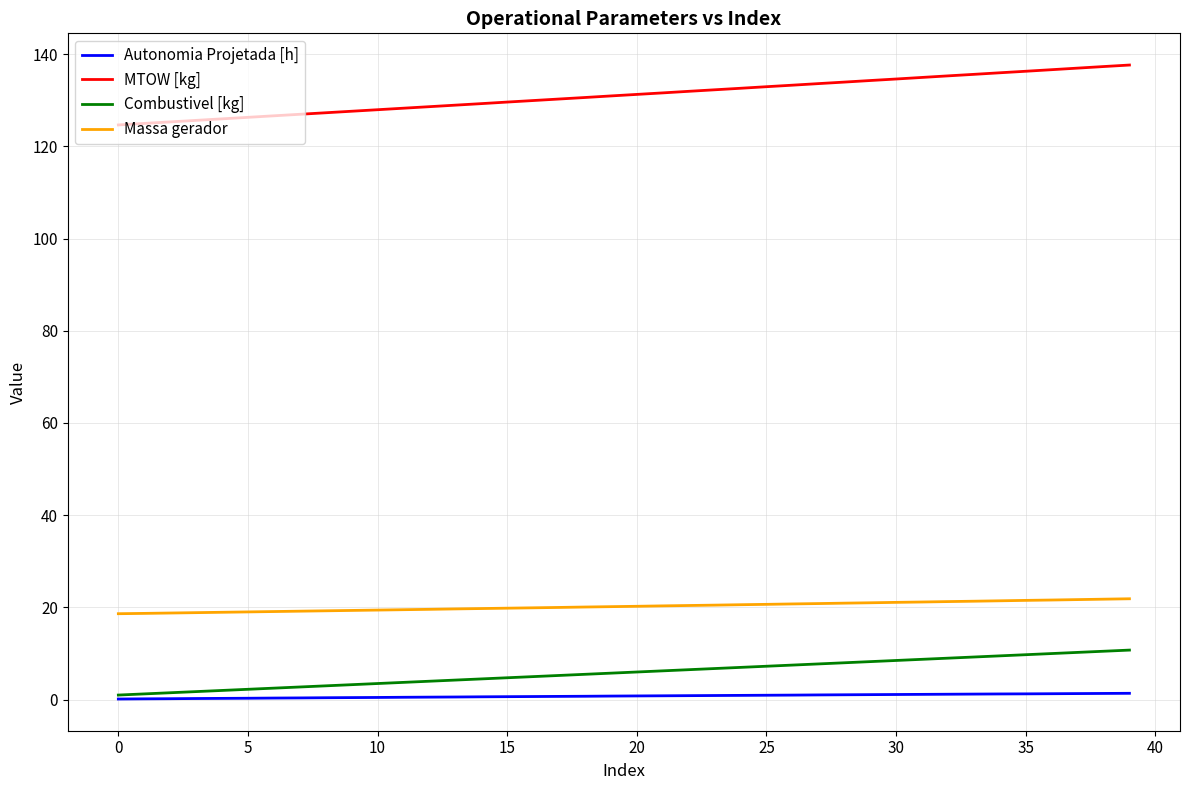

What is the minimum value for Autonomia Projetada [h]?

0.1